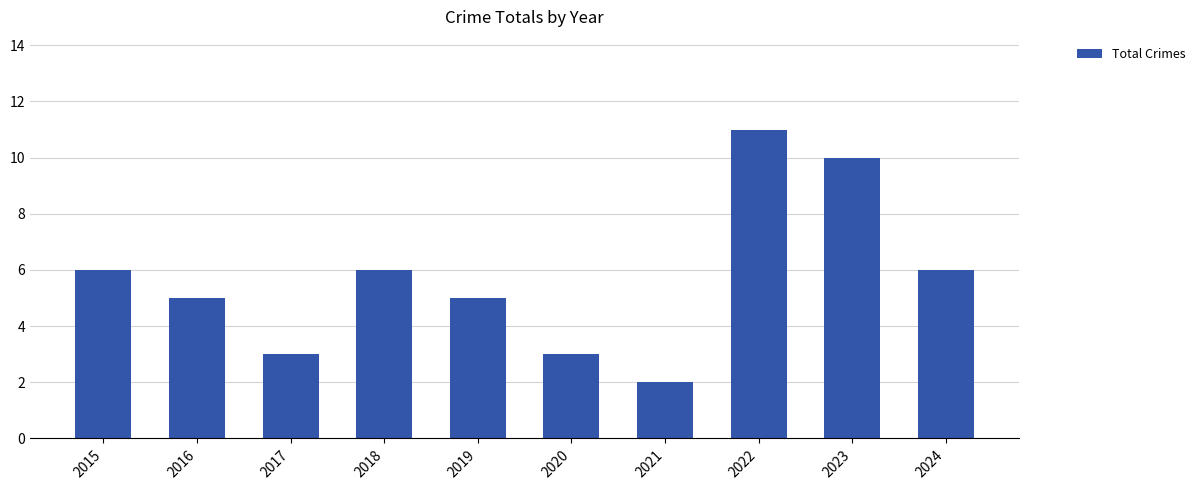

The value at 2022 is 11. True or false?

True